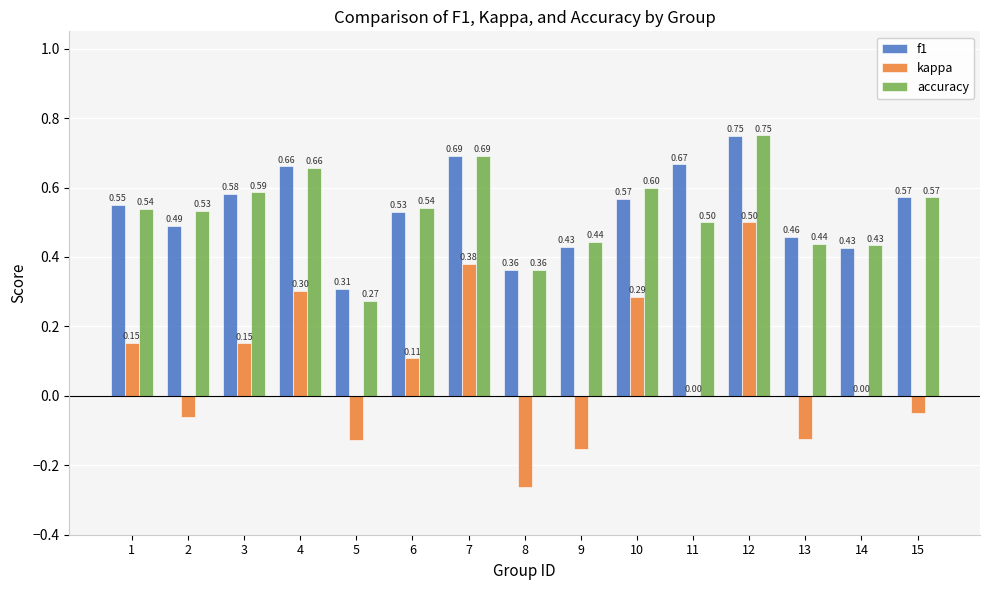

Which series changed the most between 1 and 11?

kappa